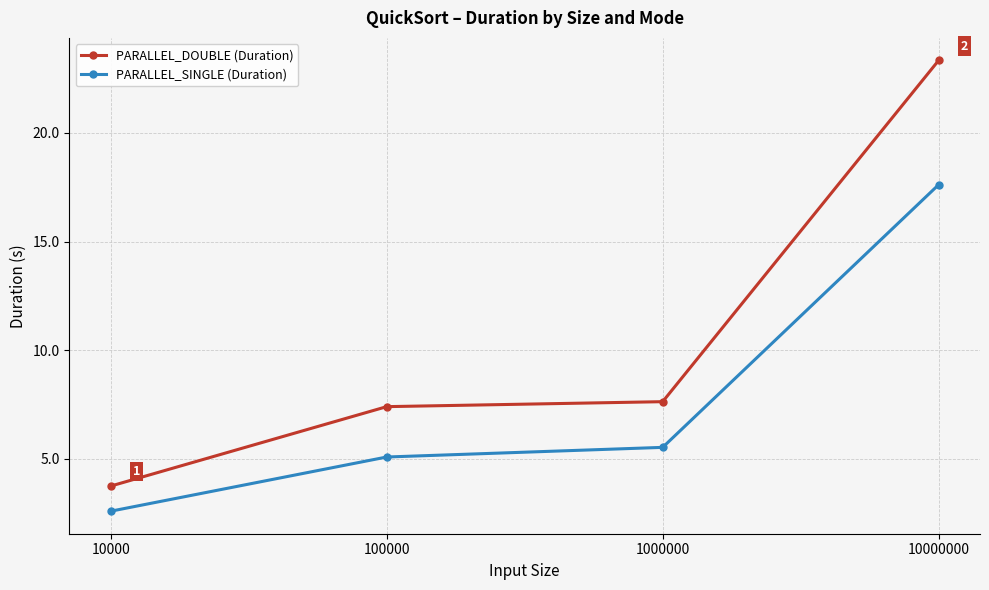

What is the approximate value of PARALLEL_DOUBLE (Duration) at 10000?

3.8